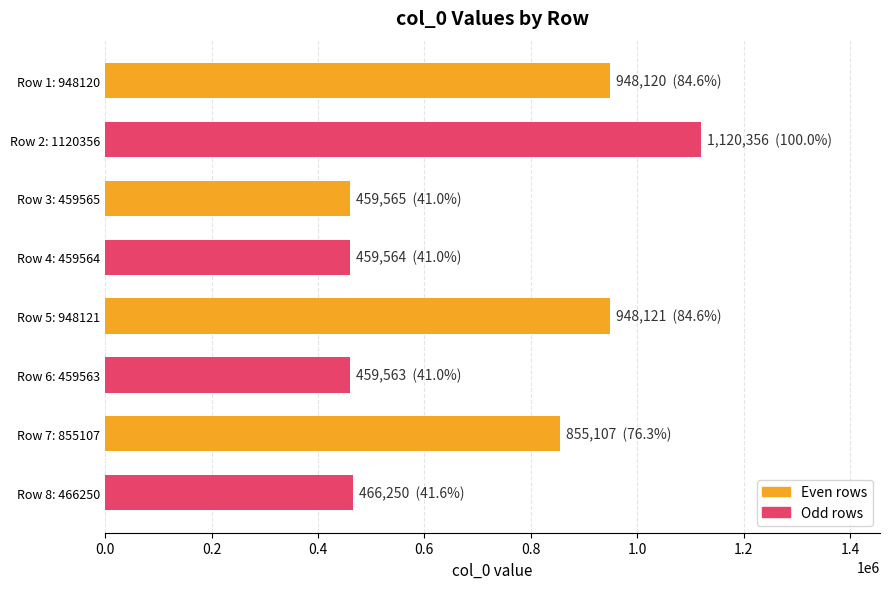

What is the smallest value displayed?

459563